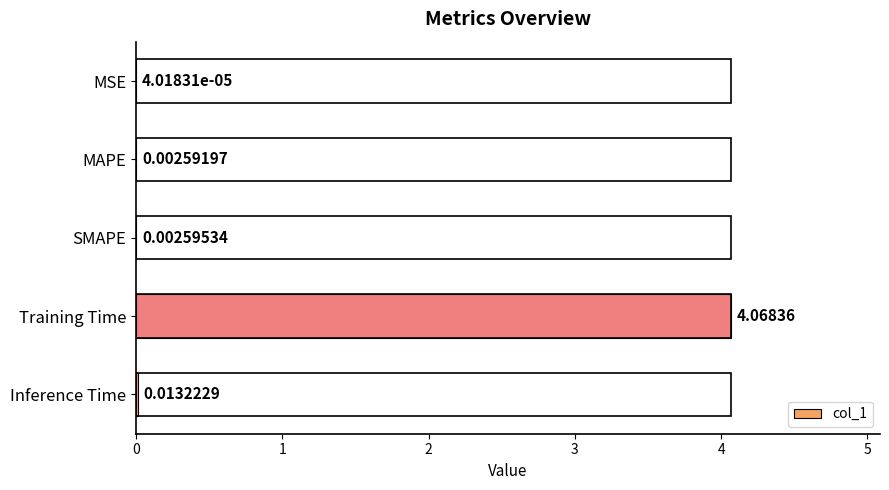

What is the change in value from MSE to Training Time?

+4.1